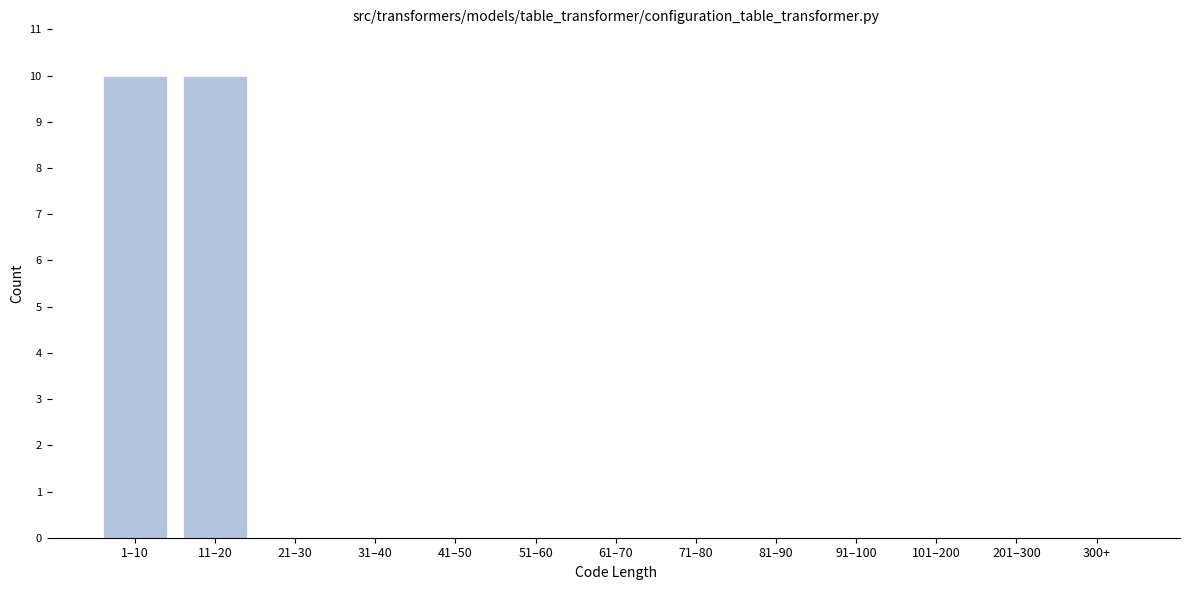

Reading left to right, transcribe all the data shown in this chart.

1–10=10	11–20=10	21–30=0	31–40=0	41–50=0	51–60=0	61–70=0	71–80=0	81–90=0	91–100=0	101–200=0	201–300=0	300+=0